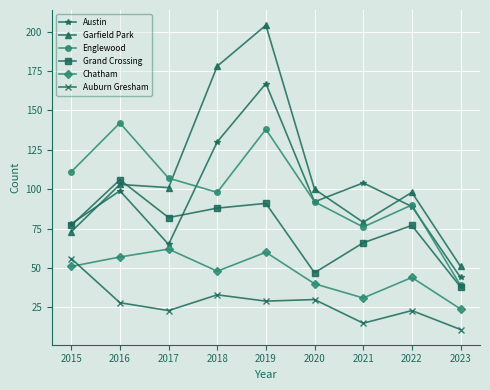

What is the maximum value for Grand Crossing?

106